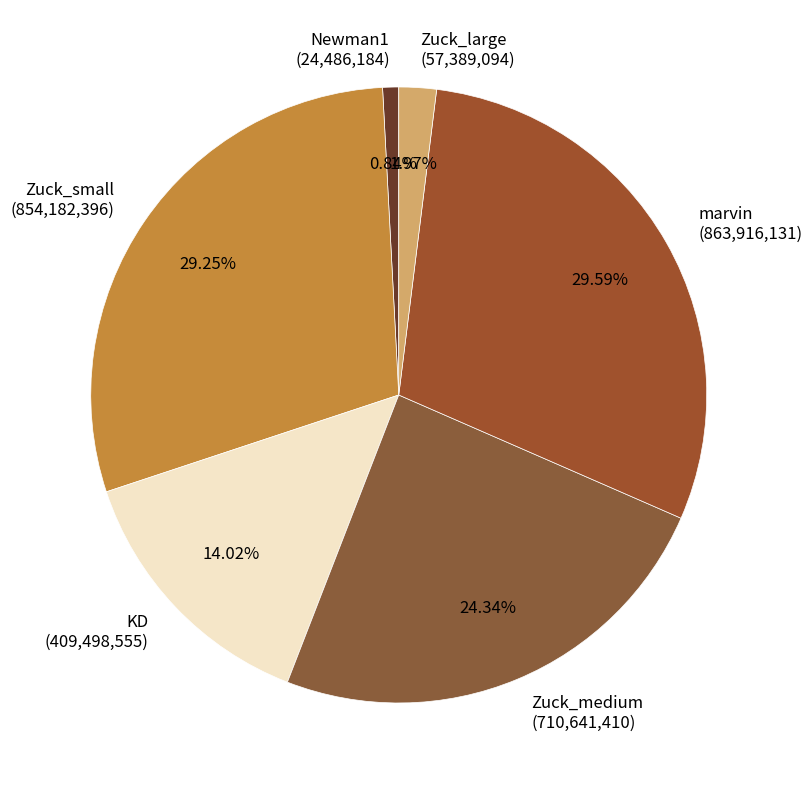

Between Zuck_medium (710,641,410) and Zuck_small (854,182,396), which is larger?

Zuck_small (854,182,396)